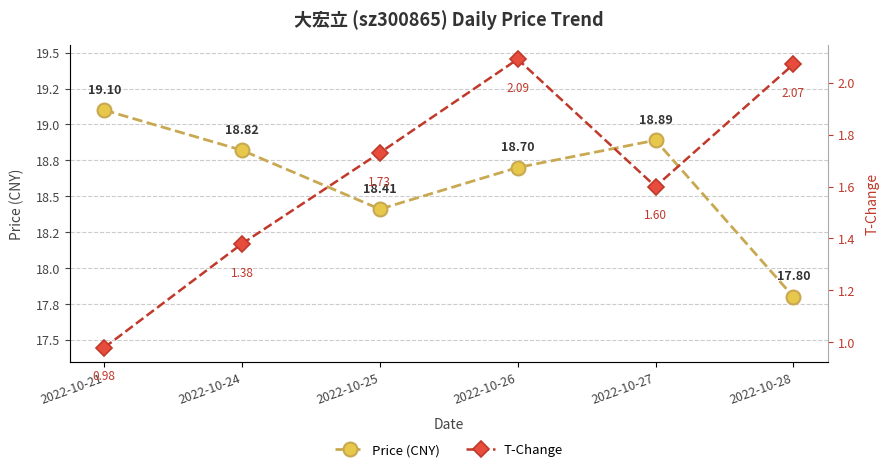

True or false: T-Change has a value of 1.0 at 2022-10-21.

True